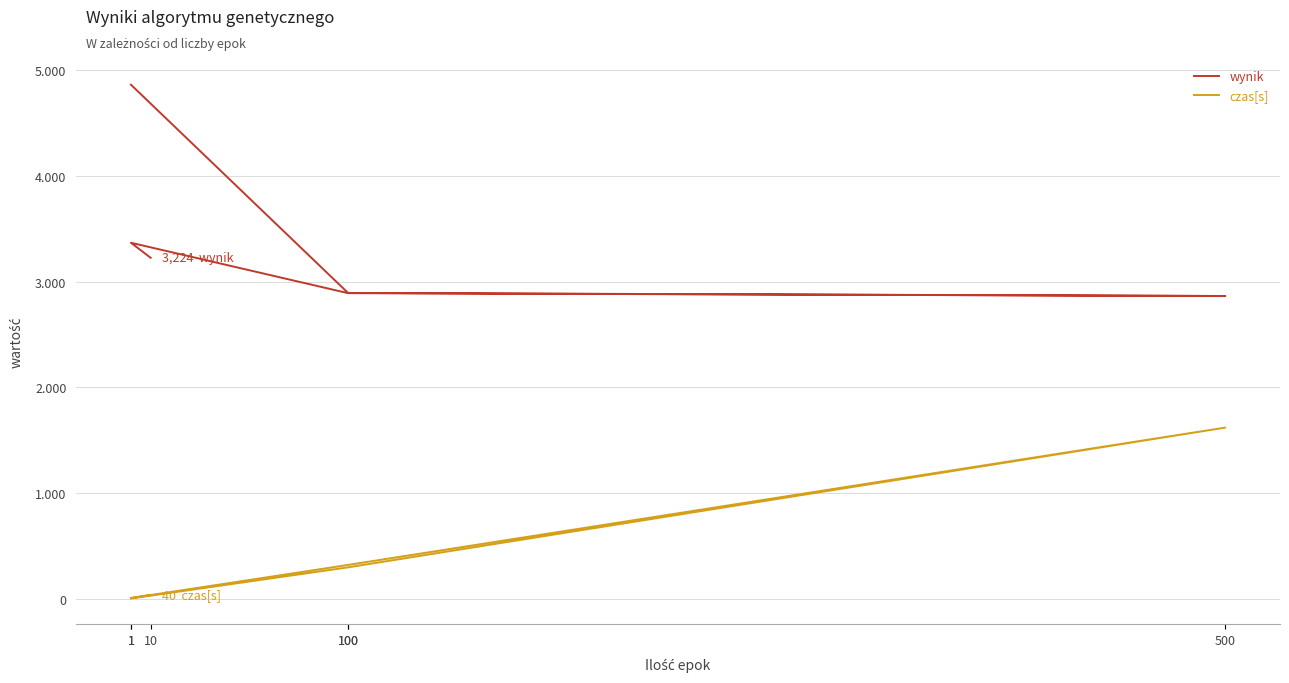

Count the number of data series in this chart.

2